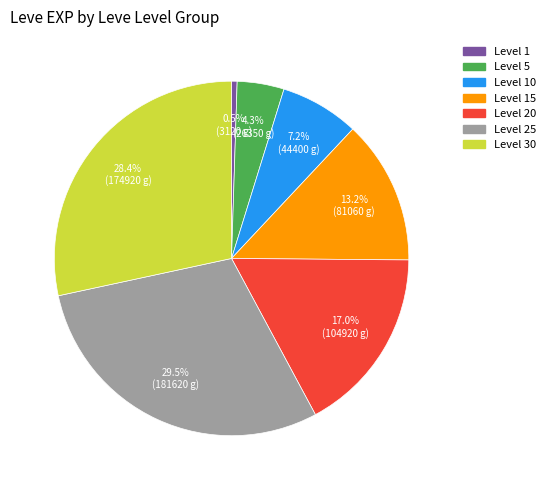

Count the number of slices in the pie.

7